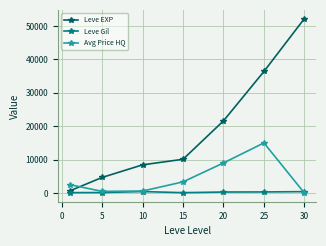

Which series has the widest spread of values?

Leve EXP